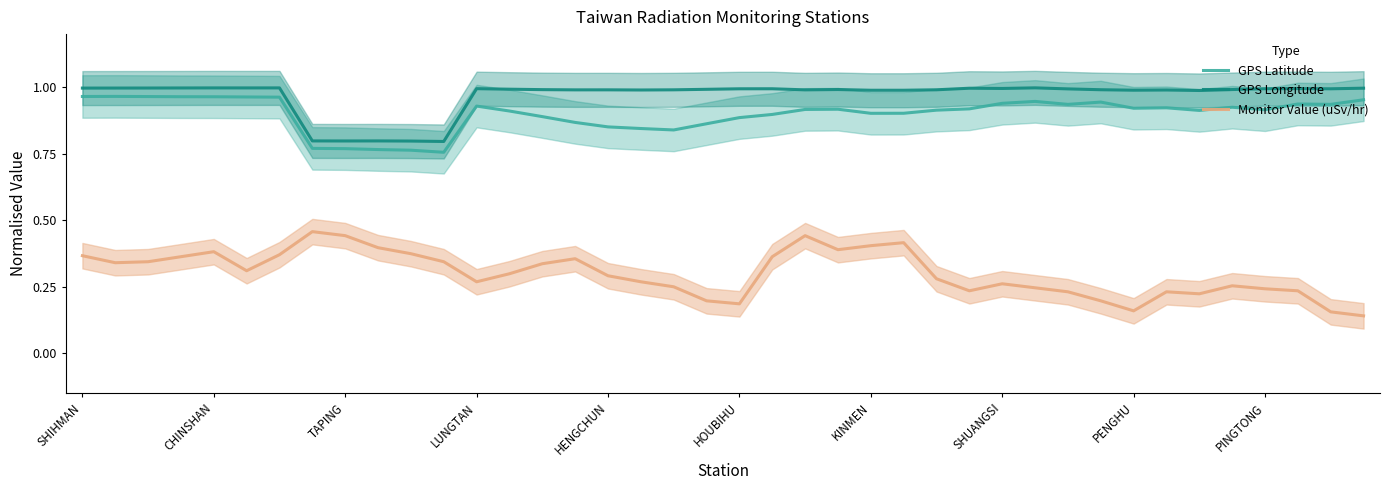

Is the value of Monitor Value (uSv/hr) at 29 greater than the value of GPS Latitude at 22?

No